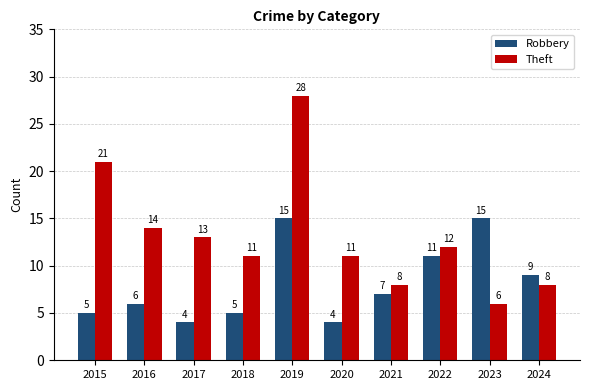

At which label is Robbery closest to 9?

2024